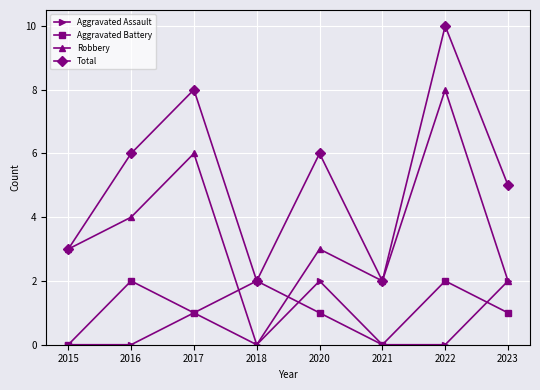

Rank the series at 2016 from lowest to highest value.

Aggravated Assault, Aggravated Battery, Robbery, Total